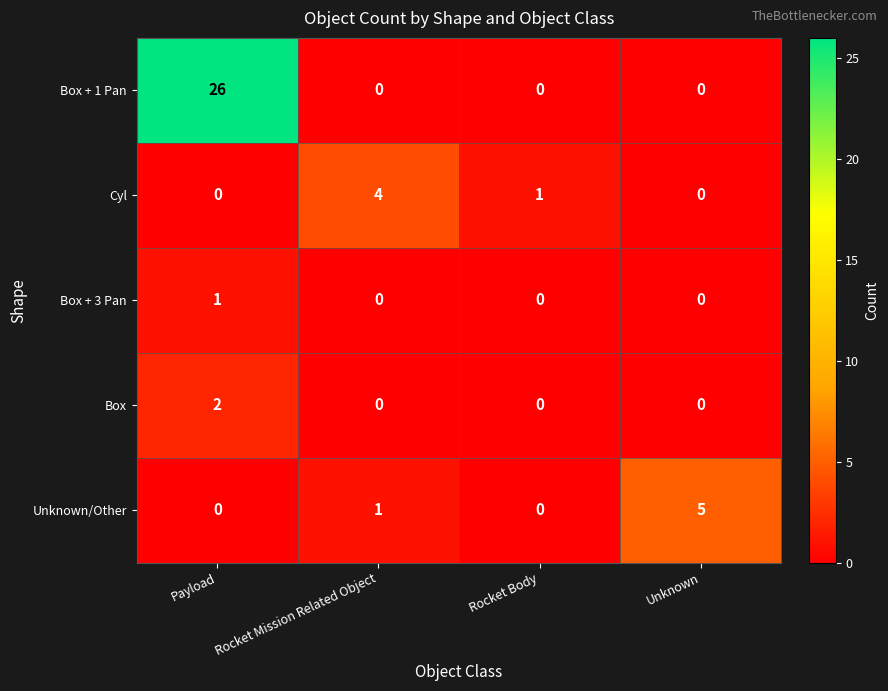

What is the total value across all series at Payload?

29